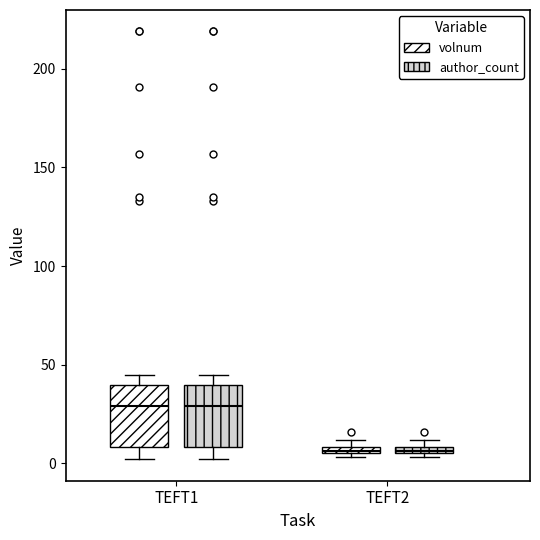

Where is the upper edge of the box for TEFT2 (volnum) on the y-axis? The values are not printed on the chart, so give them approximately, as read against the axis.

10